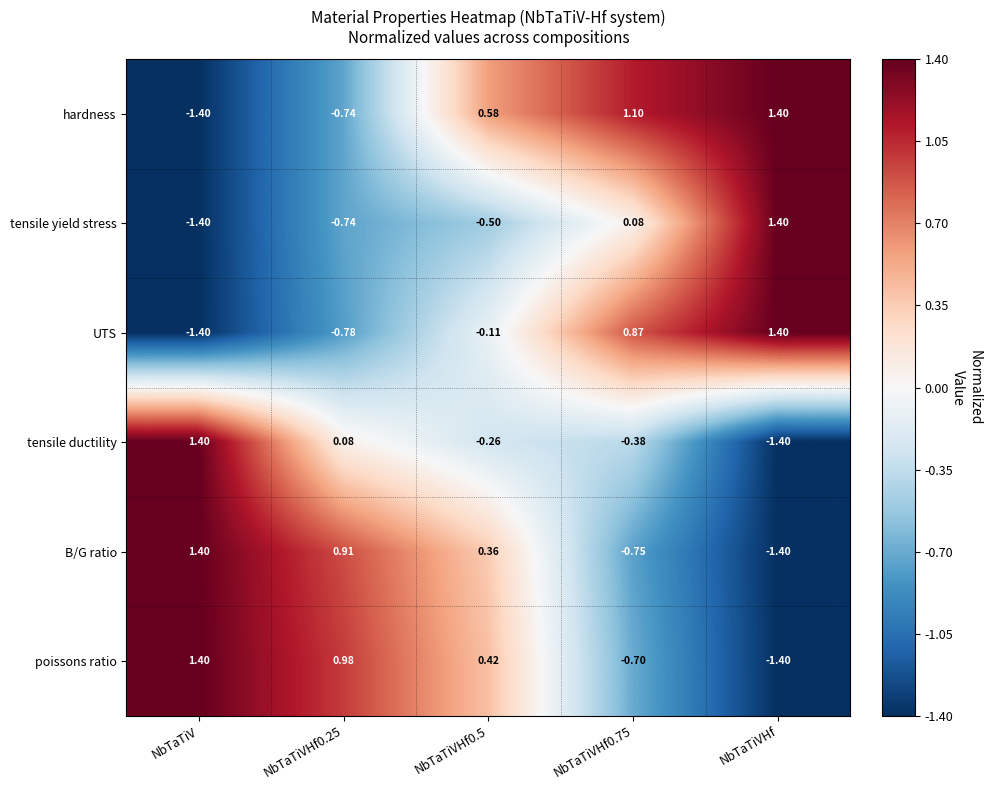

Which series has the largest total across all categories?

hardness